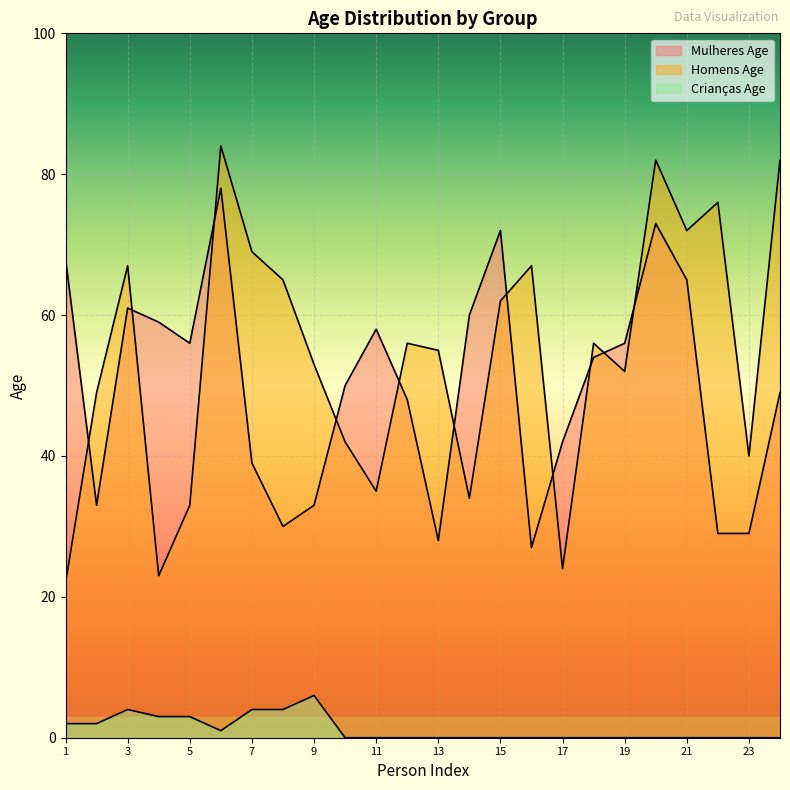

Reading left to right, what are all the values shown in this chart?

Mulheres Age: 1=68	2=33	3=61	4=59	5=56	6=78	7=39	8=30	9=33	10=50	11=58	12=48	13=28	14=60	15=72	16=27	17=42	18=54	19=56	20=73	21=65	22=29	23=29	24=49
Homens Age: 1=22	2=49	3=67	4=23	5=33	6=84	7=69	8=65	9=53	10=42	11=35	12=56	13=55	14=34	15=62	16=67	17=24	18=56	19=52	20=82	21=72	22=76	23=40	24=82
Crianças Age: 1=2	2=2	3=4	4=3	5=3	6=1	7=4	8=4	9=6	10=0	11=0	12=0	13=0	14=0	15=0	16=0	17=0	18=0	19=0	20=0	21=0	22=0	23=0	24=0